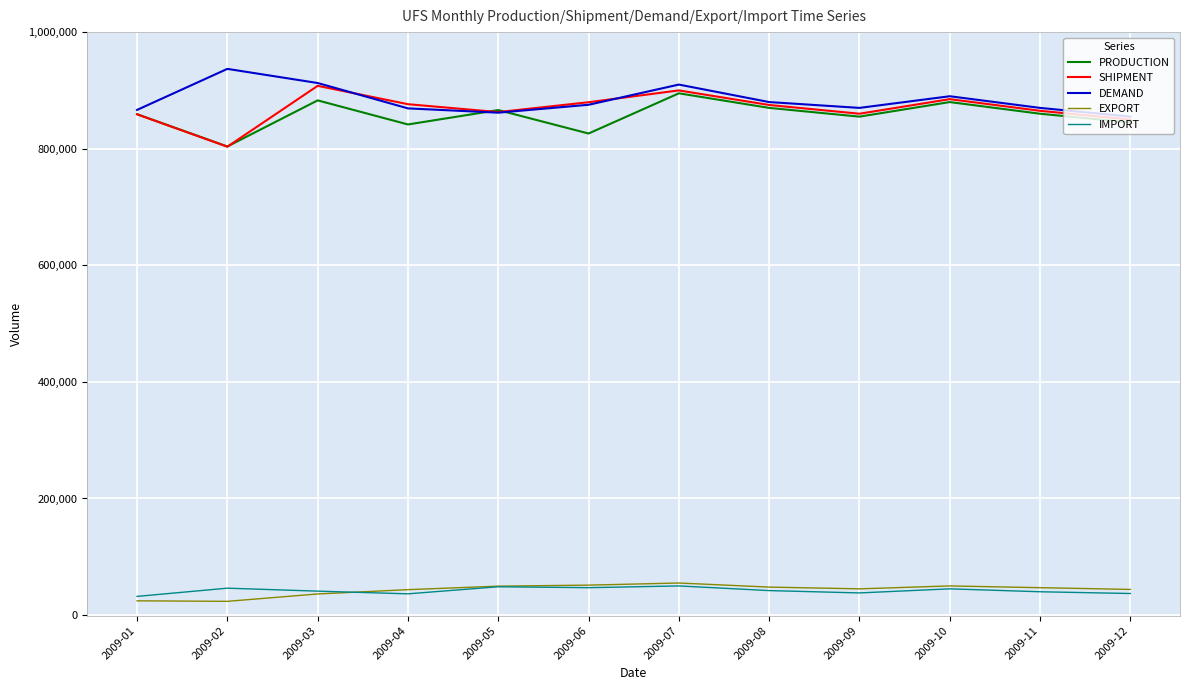

True or false: EXPORT and DEMAND intersect in this chart.

False